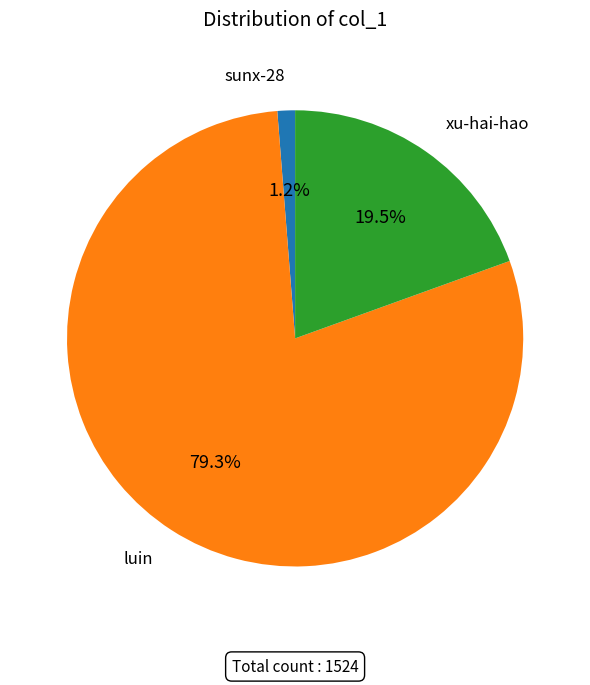

Is there any slice that represents more than half of the pie?

Yes